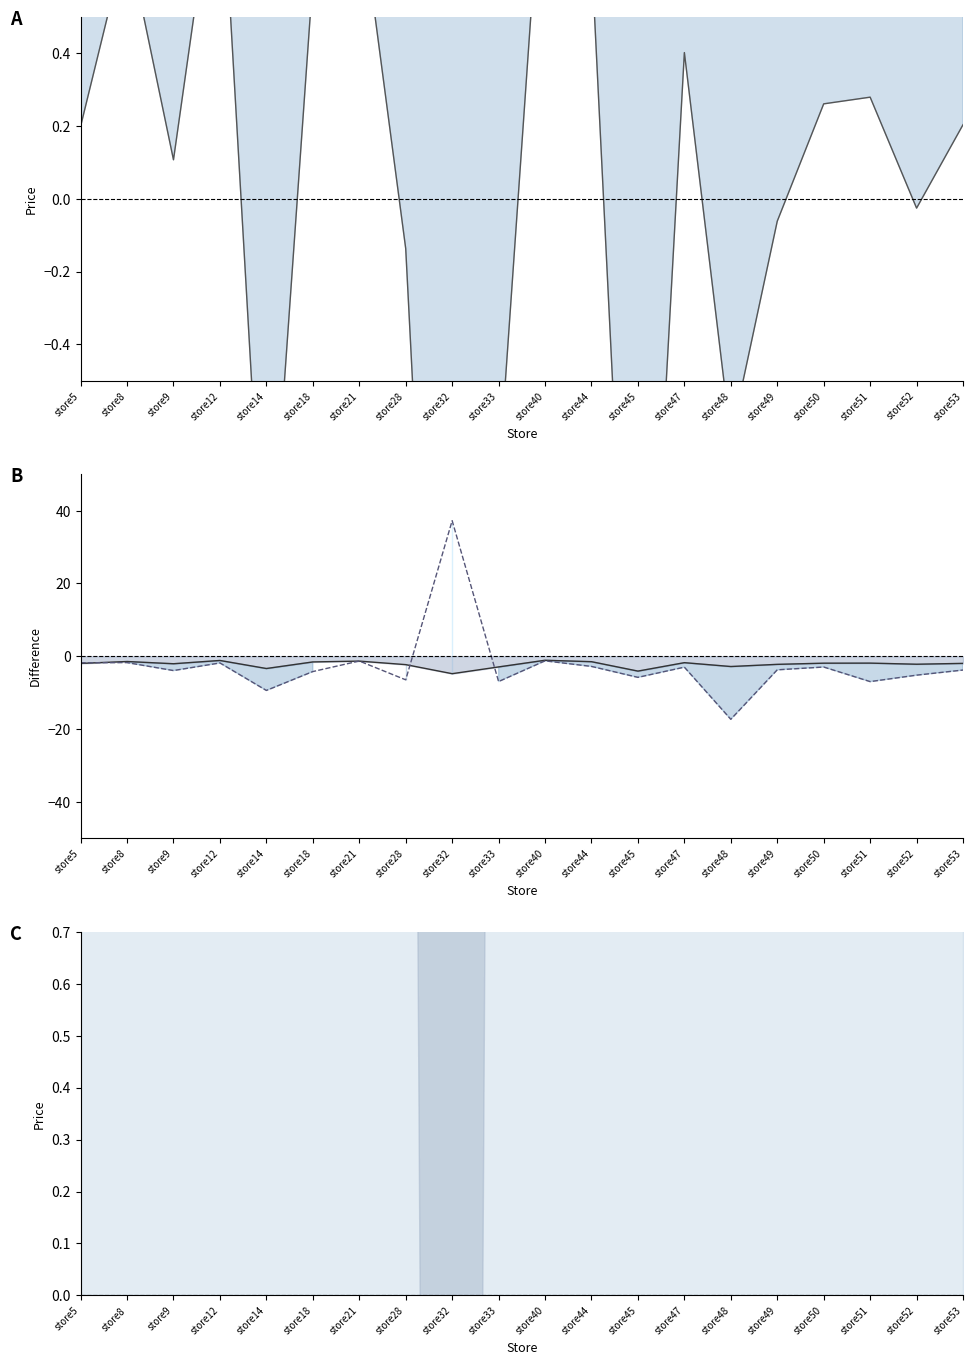

Which label corresponds to the smallest value in the chart?

store48